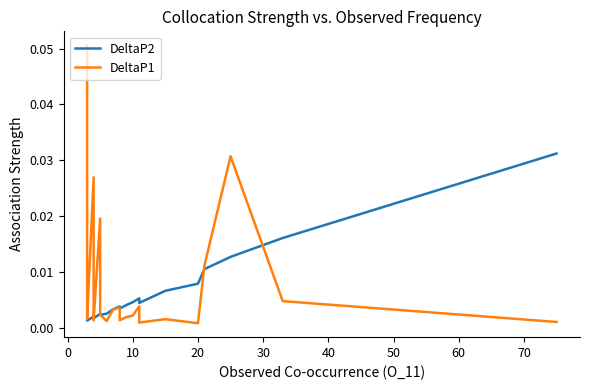

True or false: DeltaP2 has a value of 0.0 at 60.

False